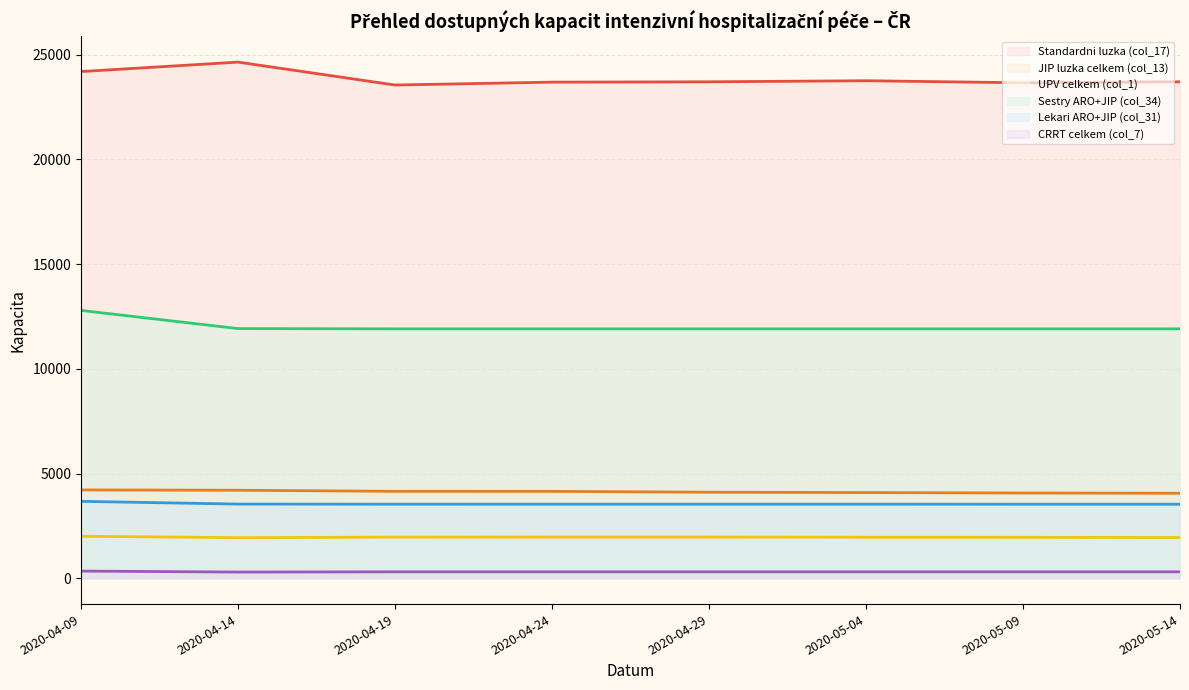

How many lines are shown in the chart?

6